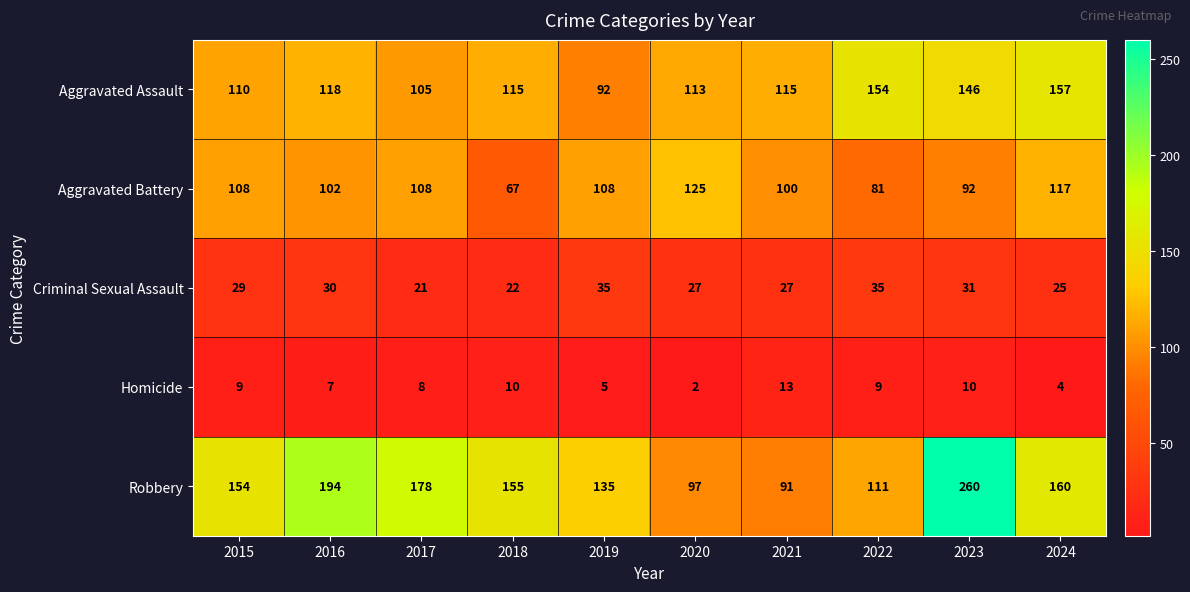

Which category has the lowest value in the Criminal Sexual Assault series?

2017